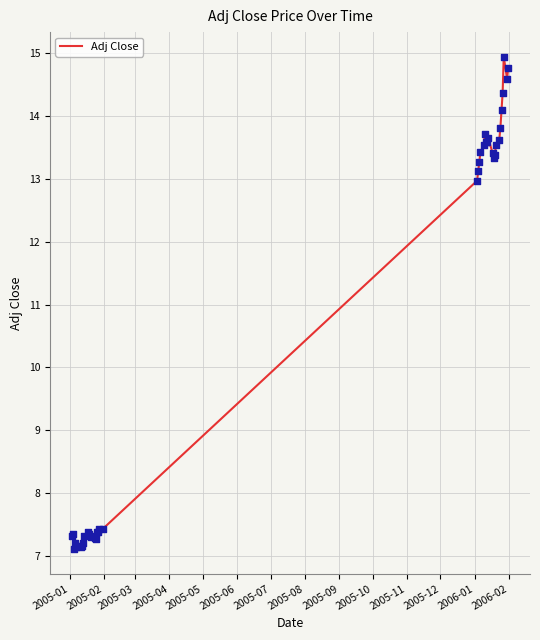

What is the smallest value displayed?

7.1